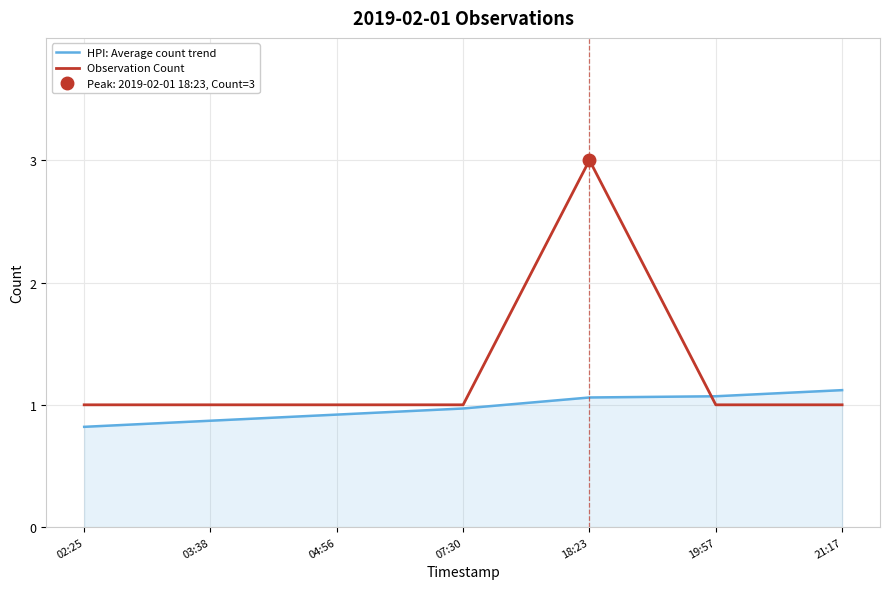

Reading left to right, list all the values displayed in this chart.

HPI: Average count trend: 02:25=0.8	03:38=0.9	04:56=0.9	07:30=1.0	18:23=1.1	19:57=1.1	21:17=1.1
Observation Count: 02:25=1.0	03:38=1.0	04:56=1.0	07:30=1.0	18:23=3.0	19:57=1.0	21:17=1.0